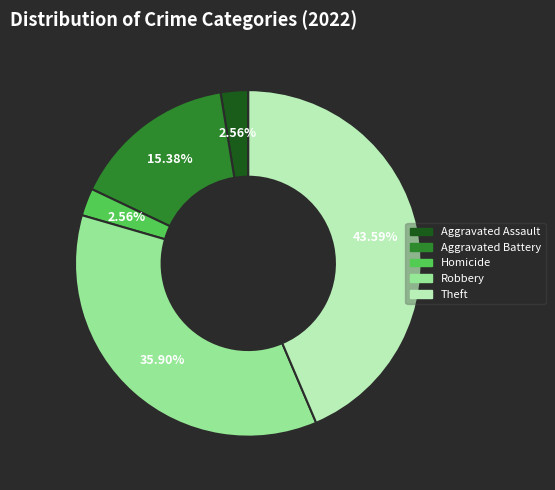

To the nearest percent, what is the difference between the largest and smallest slice percentages?

41%